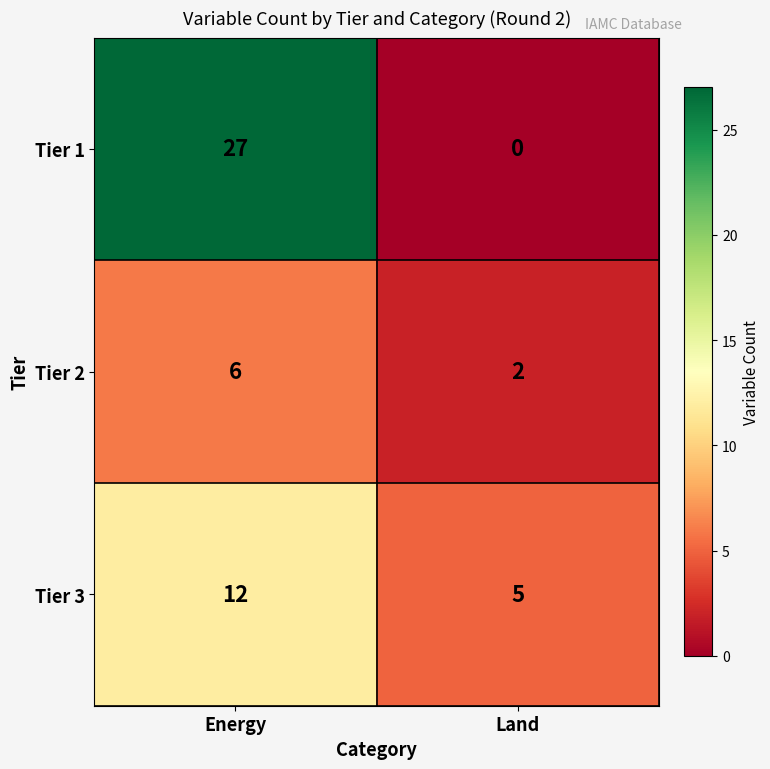

Rank the series by their maximum value, from highest to lowest.

Tier 1, Tier 3, Tier 2